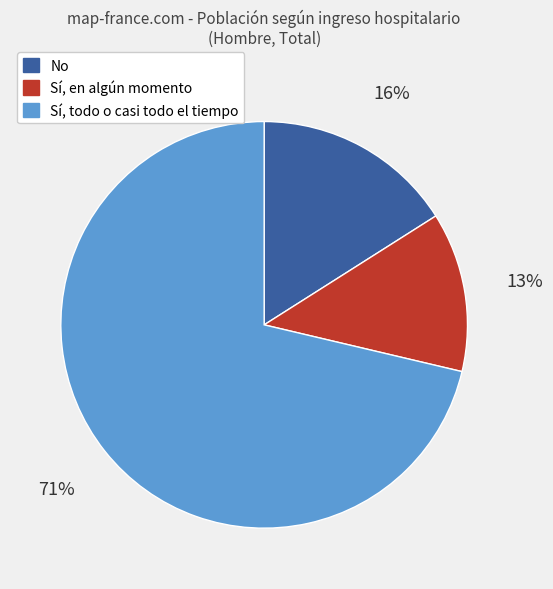

Do Sí, en algún momento and Sí, todo o casi todo el tiempo together represent more than half of the pie?

Yes